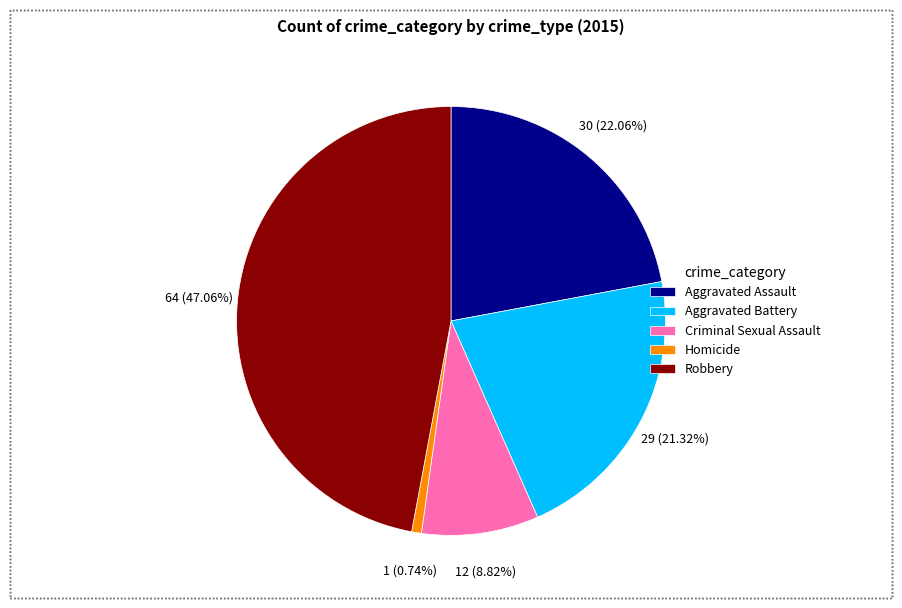

To the nearest percent, what is the combined percentage of Homicide and Criminal Sexual Assault?

10%